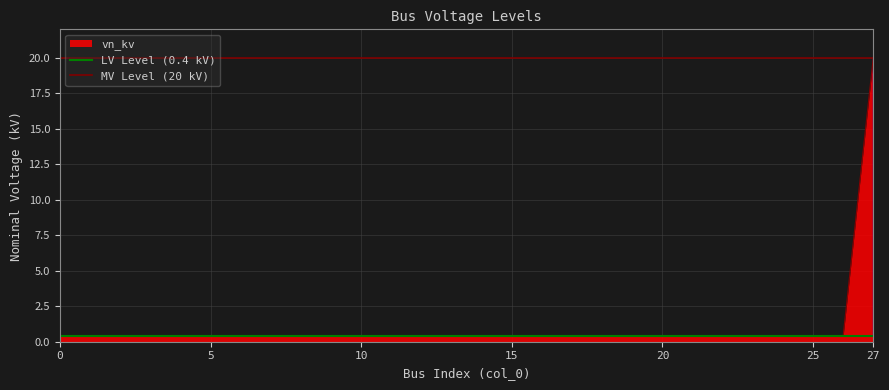

What is the difference between the highest and lowest values at 0?

19.6